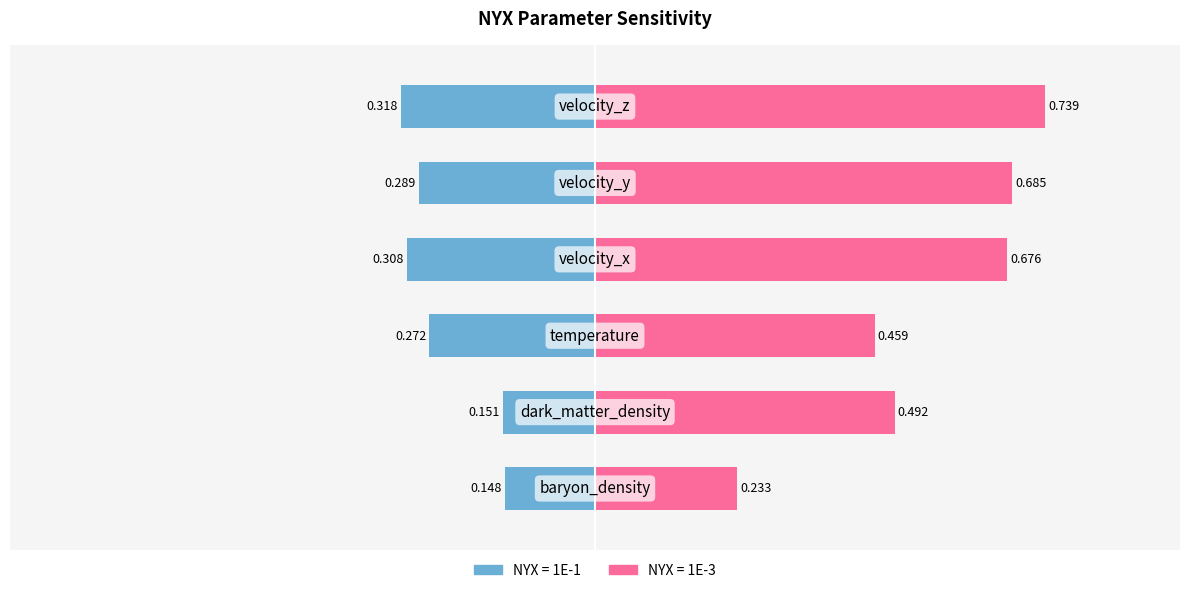

What is the difference between the maximum and second lowest values in the 1E-1 series?

0.2